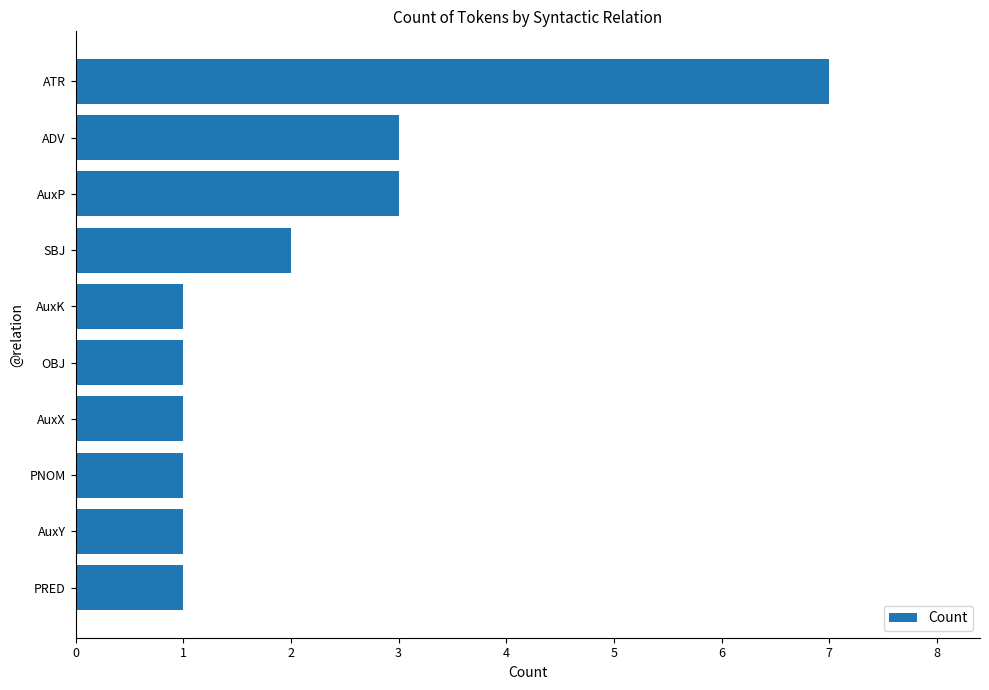

What is the change in value from AuxK to ATR?

+6